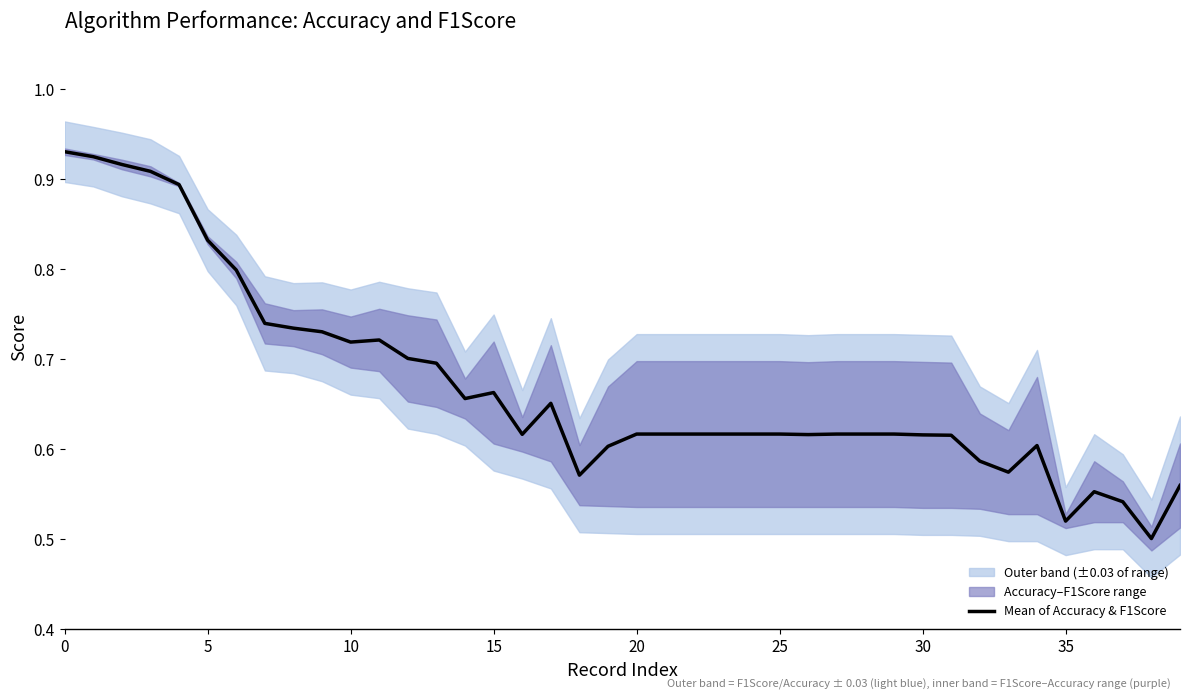

Count the number of categories in the chart.

40